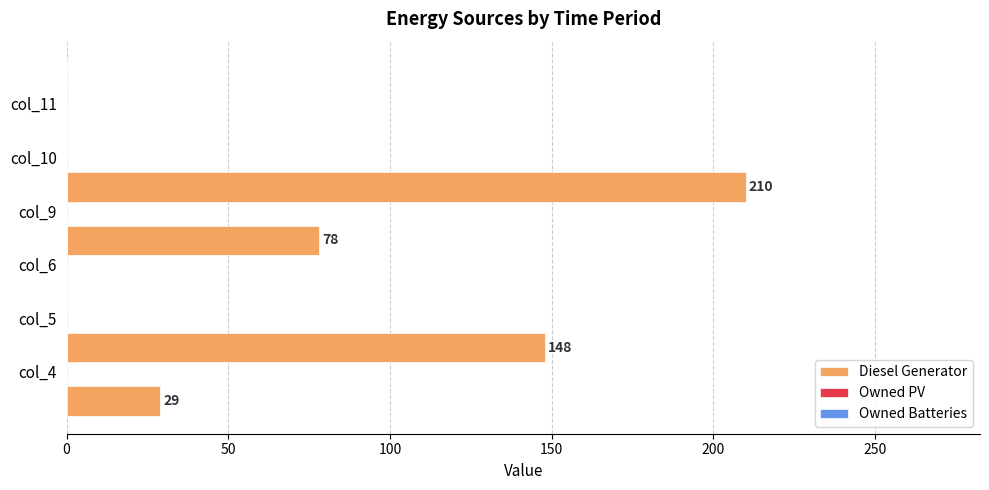

What is the maximum value shown in the chart?

210